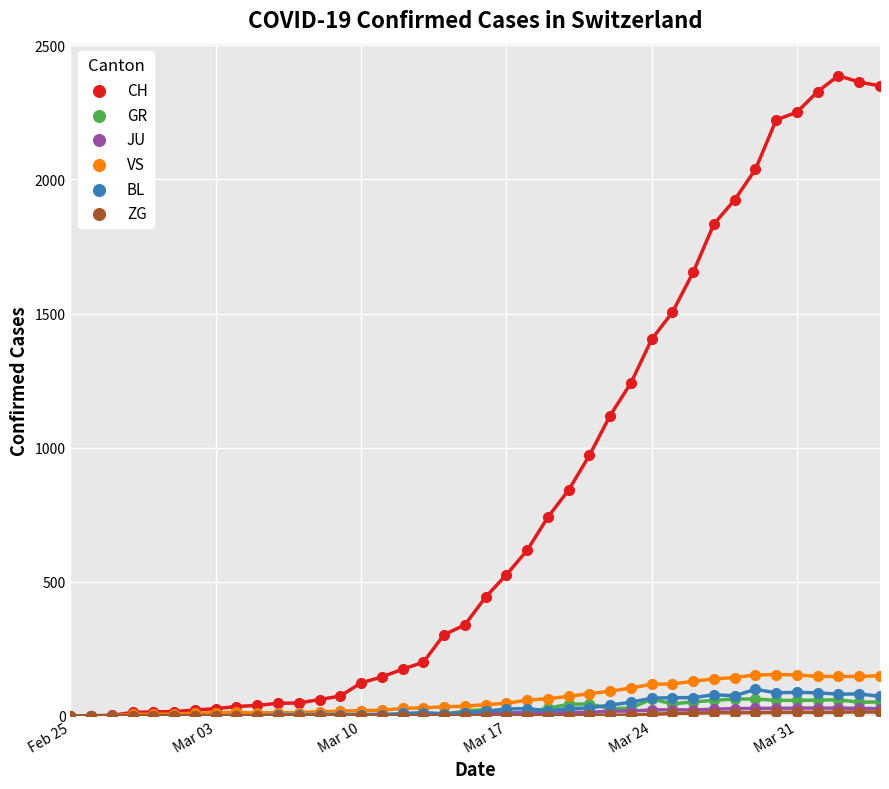

Which series contains the lowest Y value?

CH